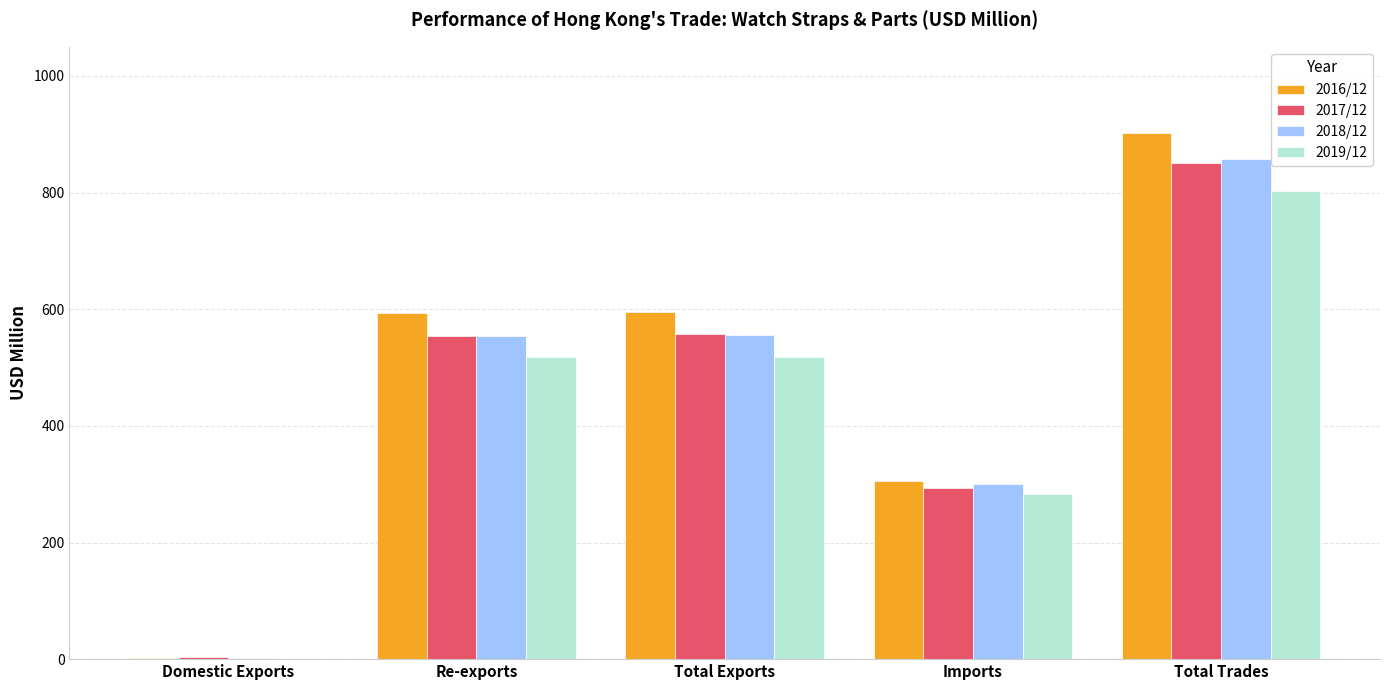

True or false: 2019/12 has a value of 518.6 at Total Exports.

True